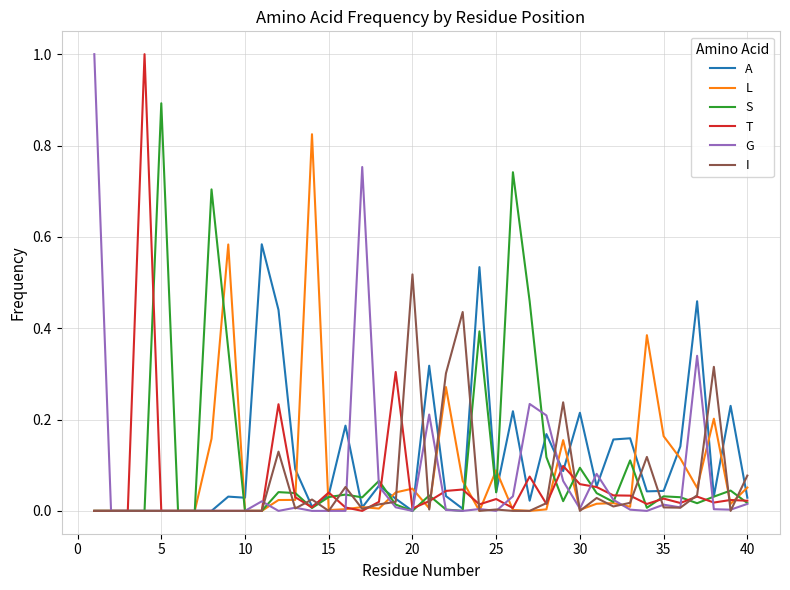

What is the average value of the L series?

0.1